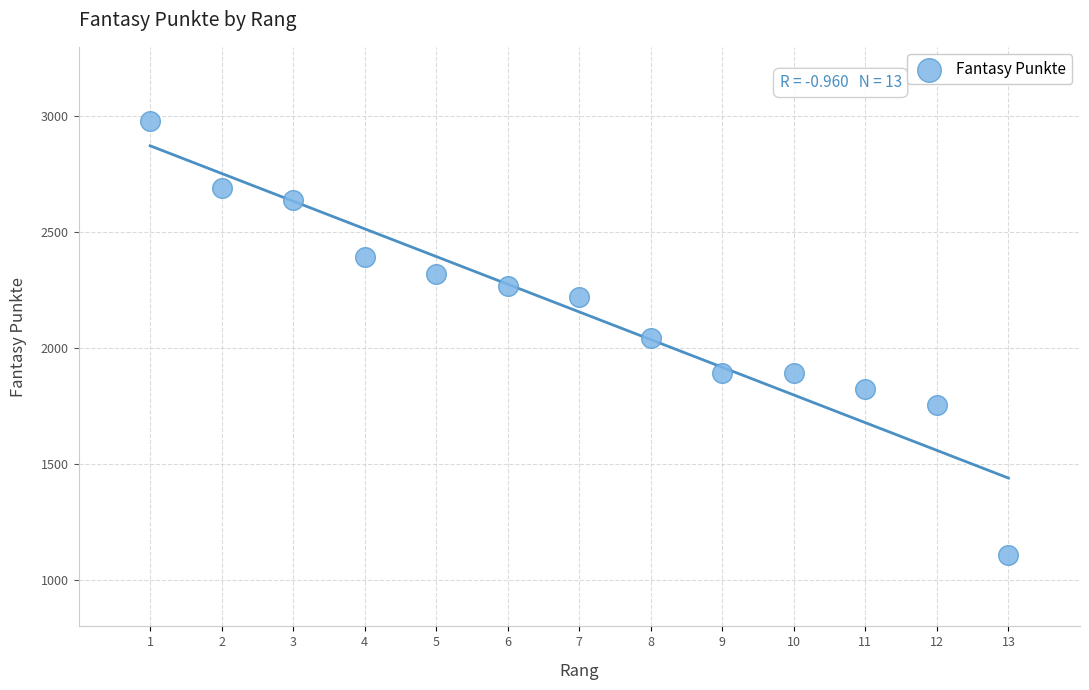

What is the range of Y values (max minus min)?

1871